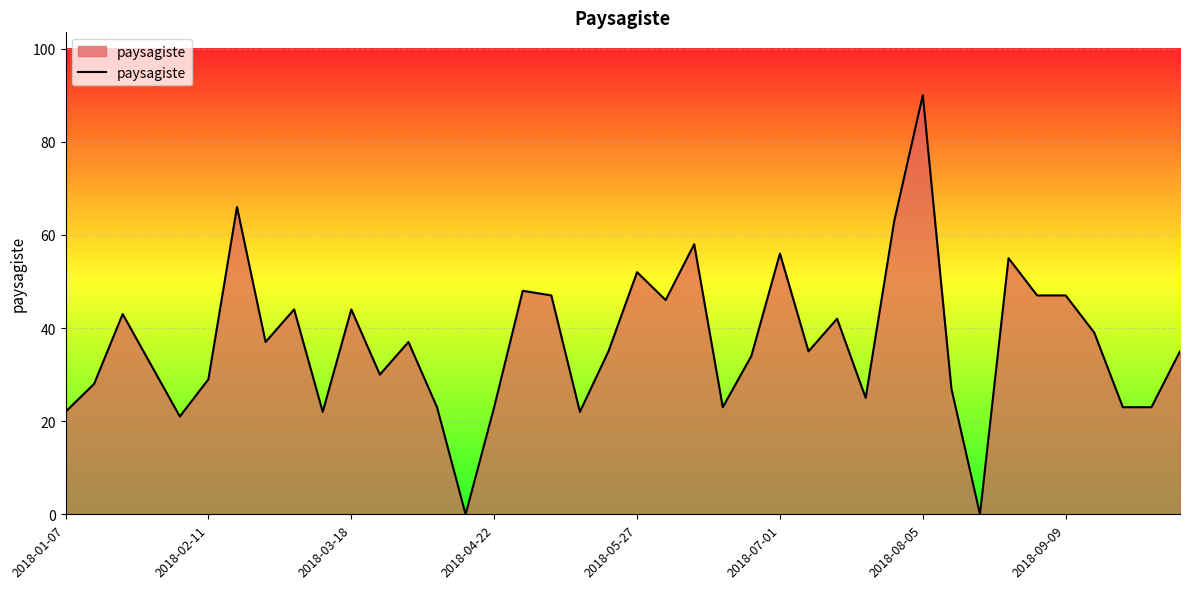

What is the maximum value shown in the chart?

90